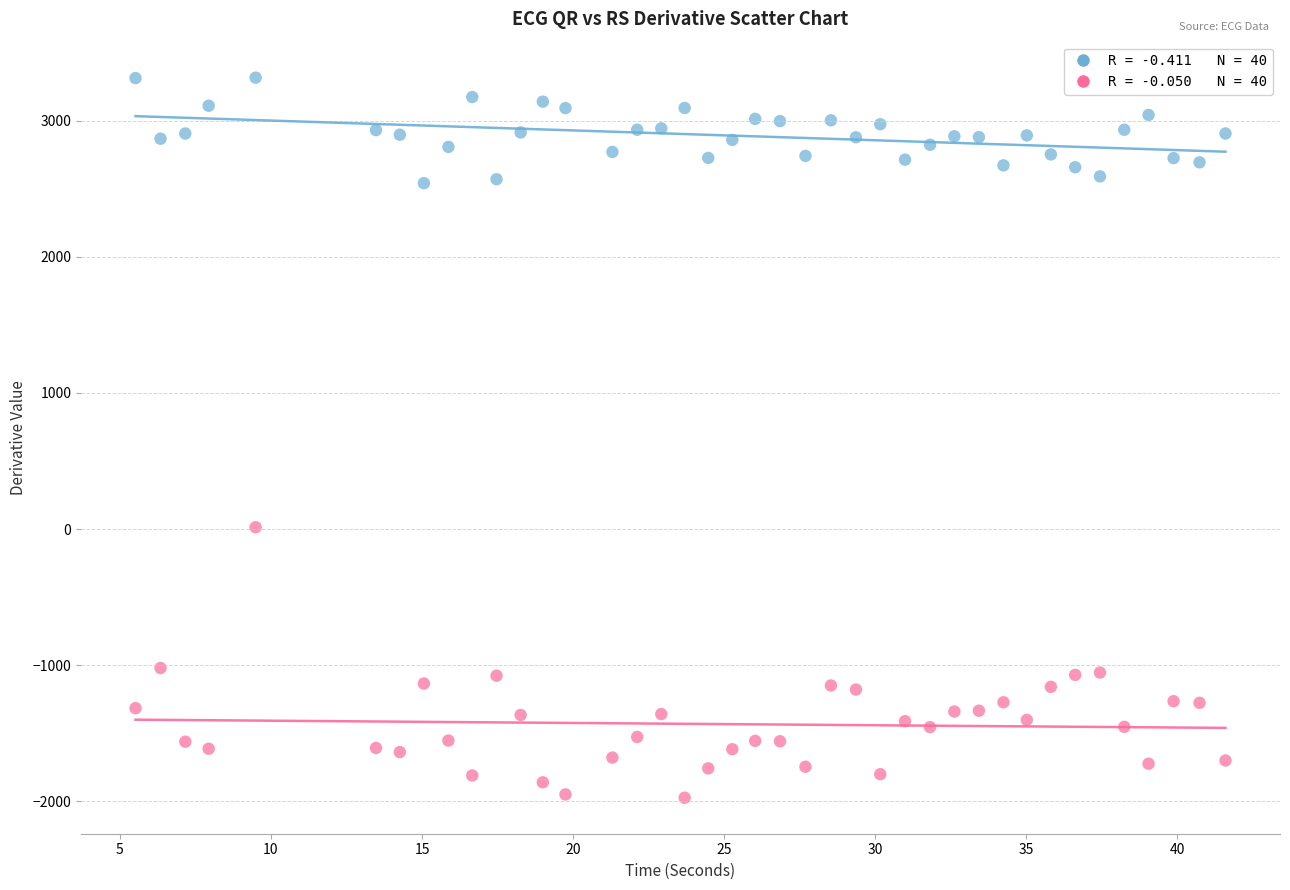

Across all data points, what is the range of Y values (max minus min)?

5291.7